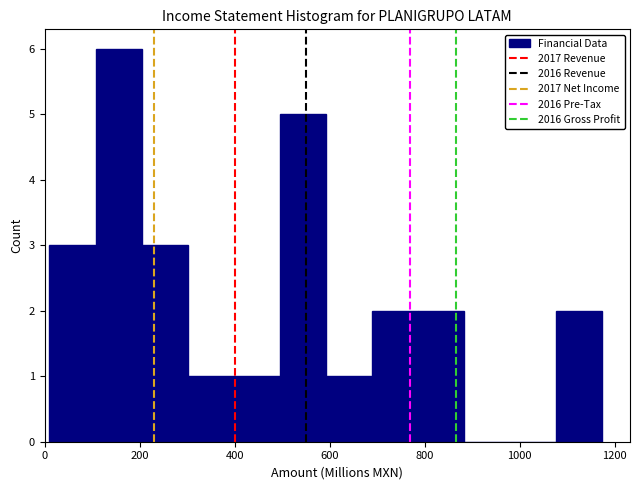

How tall is the bar that spans 200 to 300 on the x-axis? Neither the bar edges nor the heights are printed on the chart, so give them approximately, as read against the axes.

3